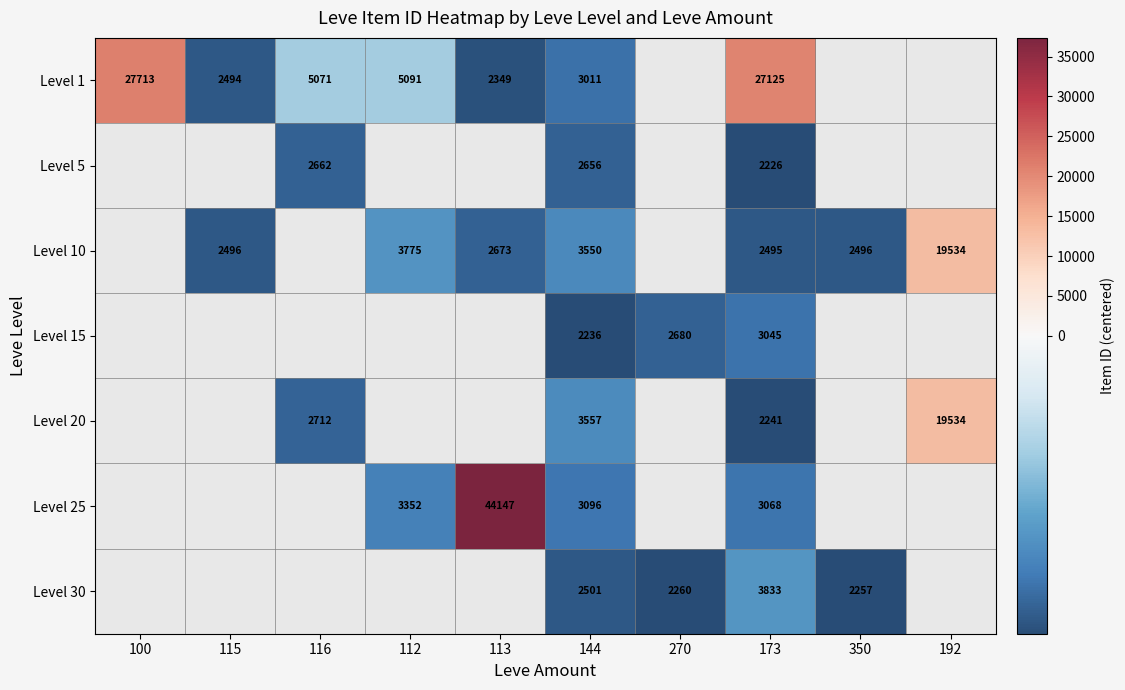

The Level 20 series shows 2241.0 at 173. True or false?

True